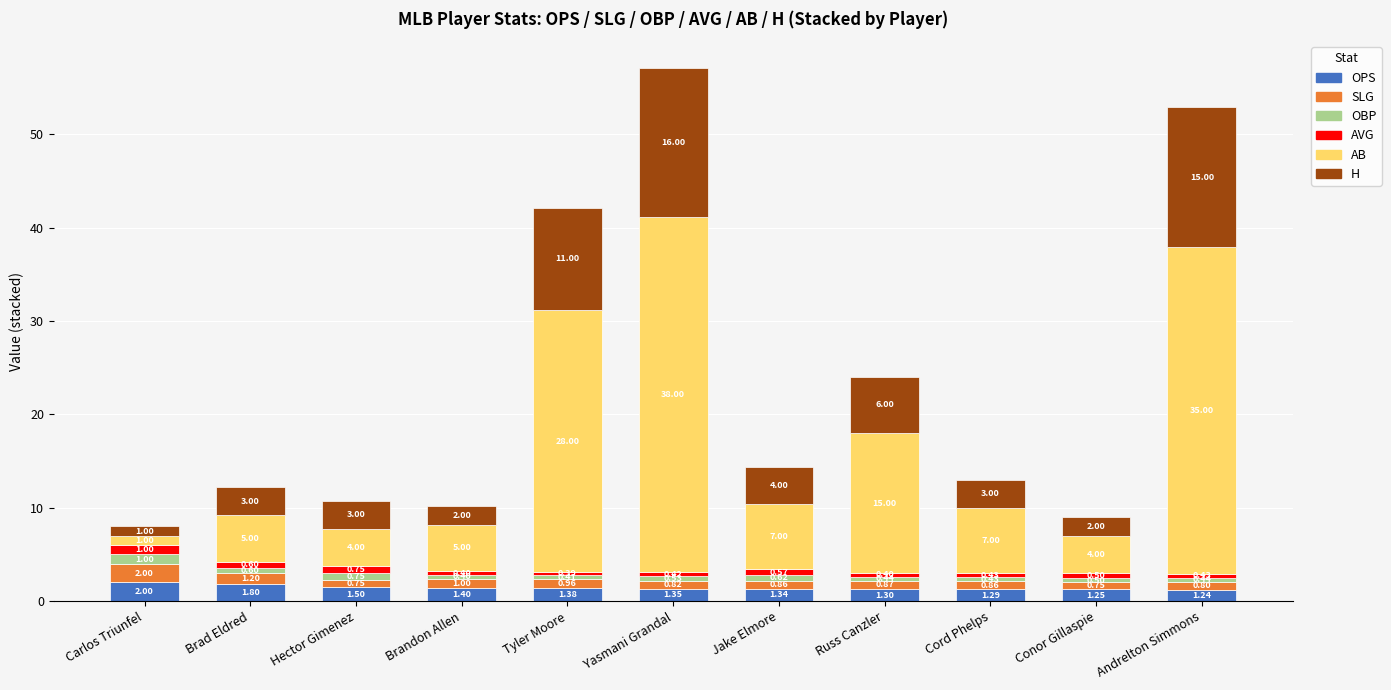

At which category is the sum across all series the highest?

Yasmani Grandal